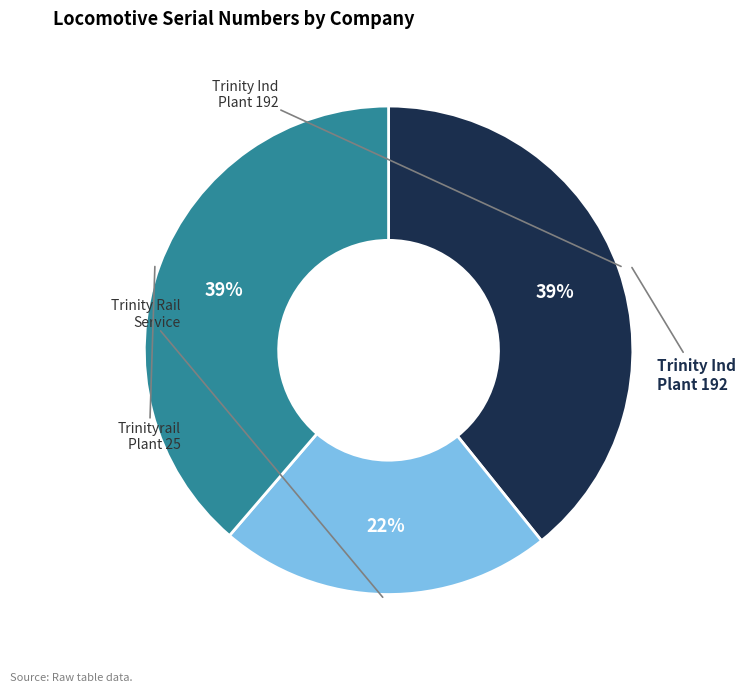

To the nearest percent, what is the average slice percentage?

33%